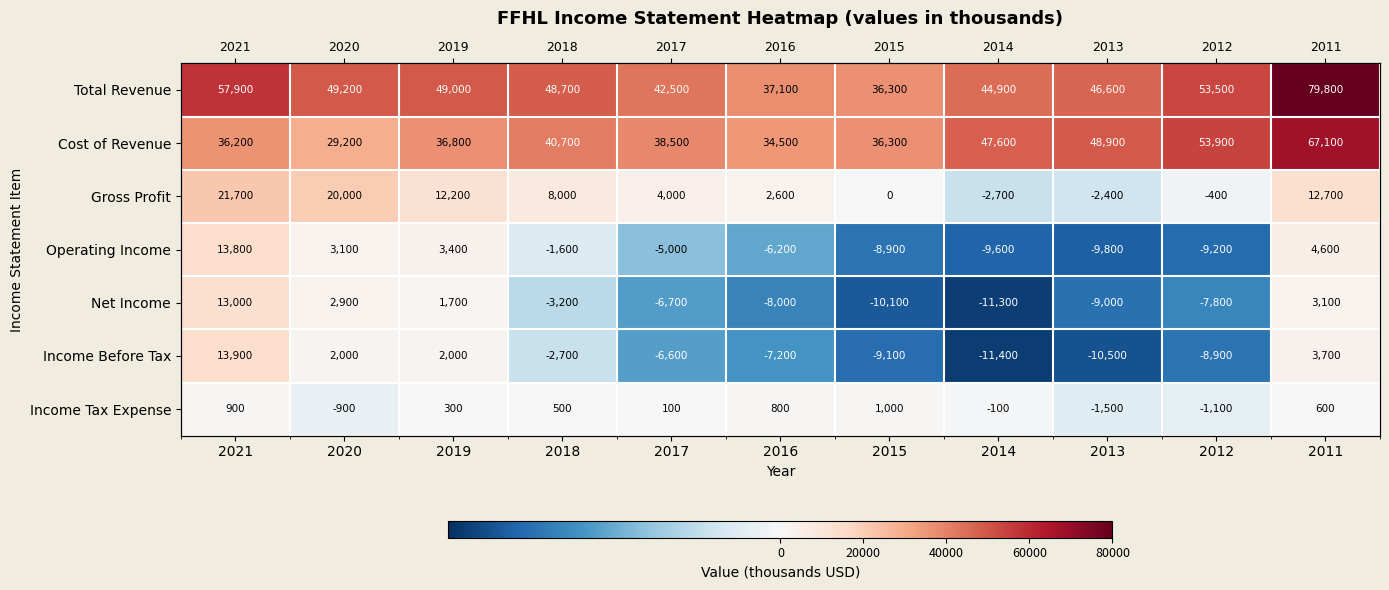

At which label does Income Before Tax first exceed -6600?

2021